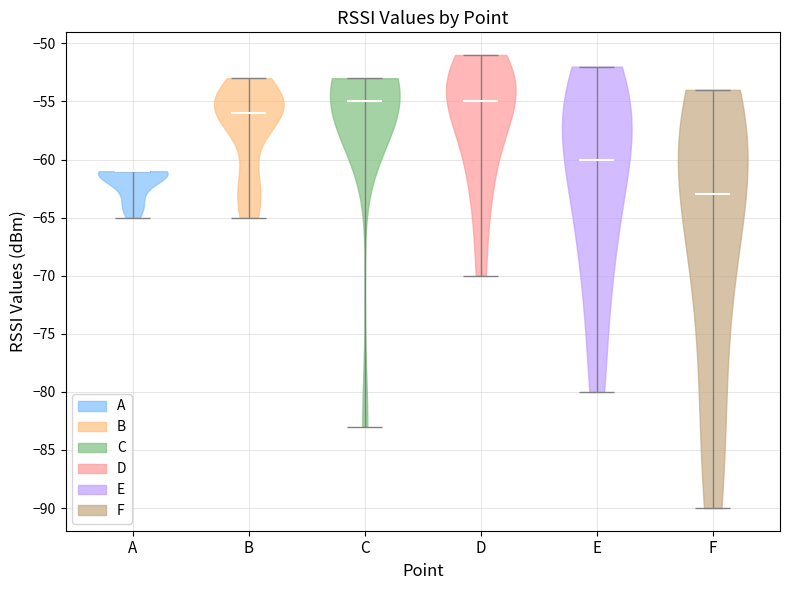

Where does the median line of the violin for E sit on the y-axis? The values are not printed on the chart, so give them approximately, as read against the axis.

-60